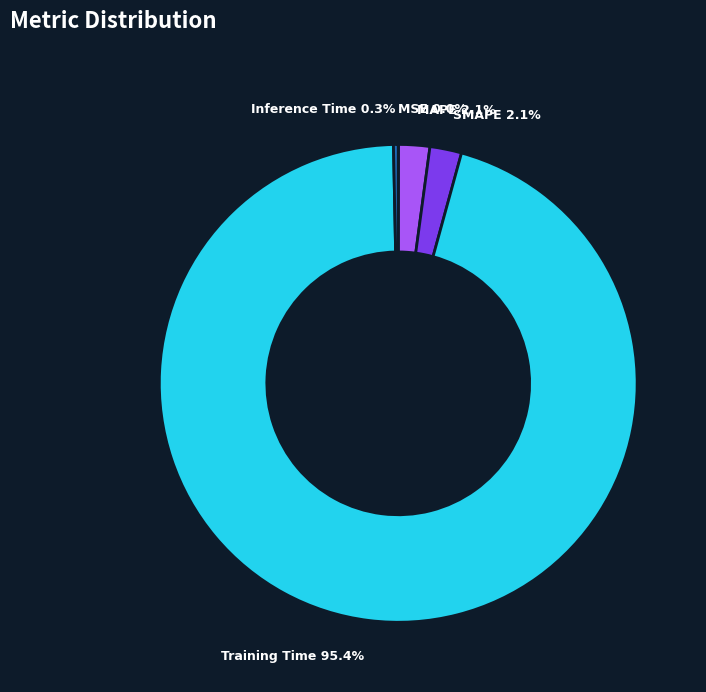

True or false: MAPE accounts for 2% of the total.

True